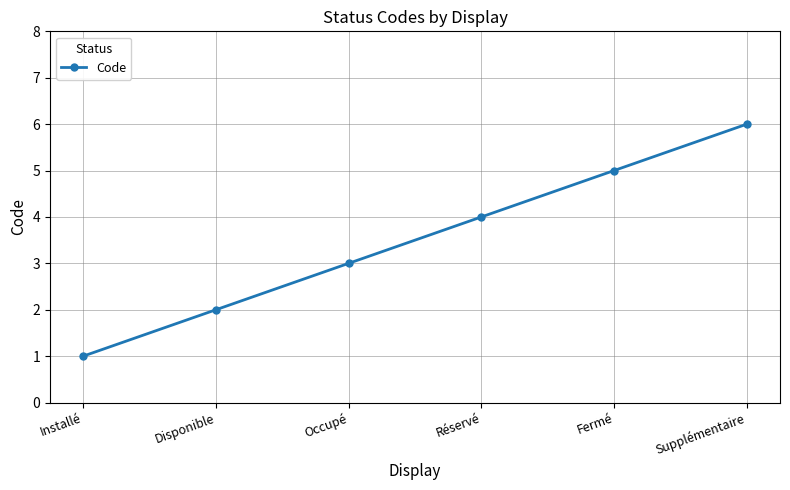

What is the approximate value at Fermé?

5